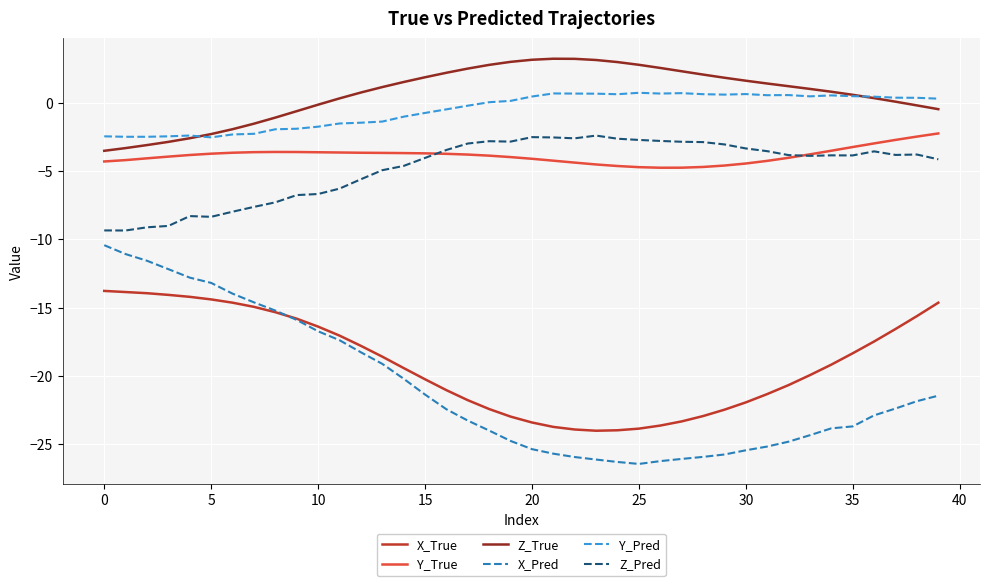

What is the maximum value for X_Pred?

-10.4